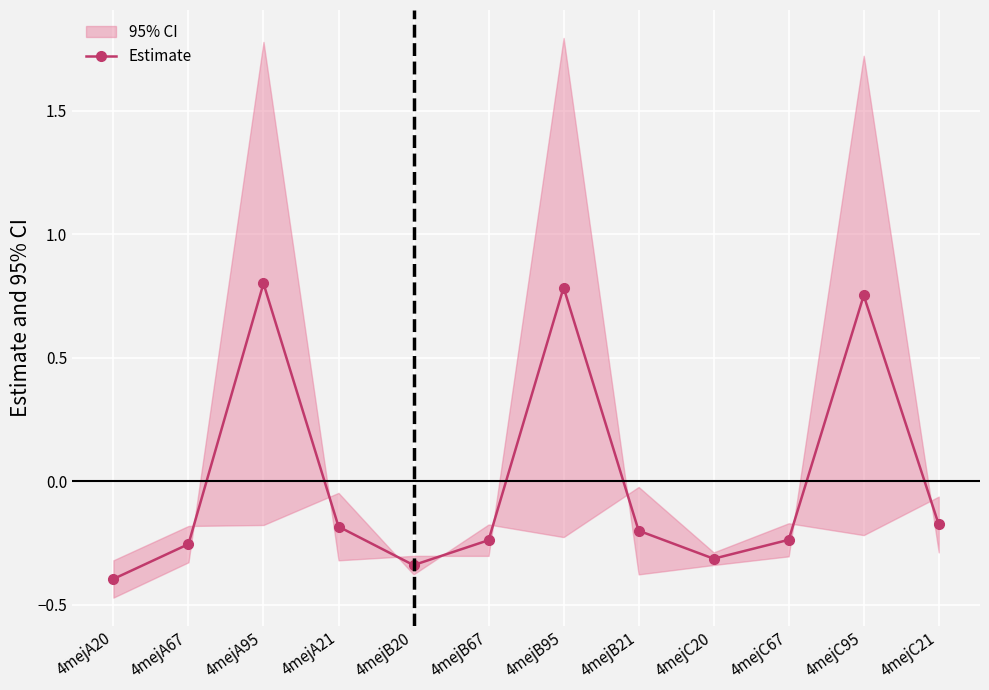

What is the sum of the values at 4mejC21 and 4mejA95?

0.6